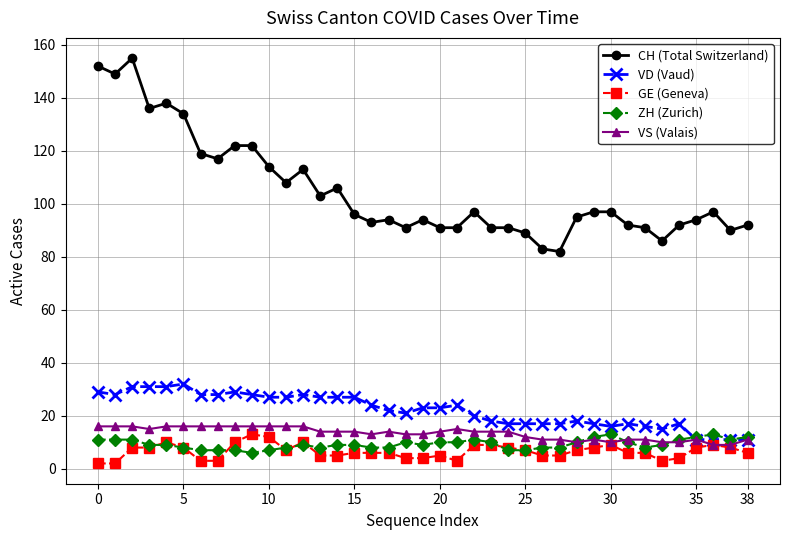

True or false: VD (Vaud) and CH (Total Switzerland) cross at least once.

False